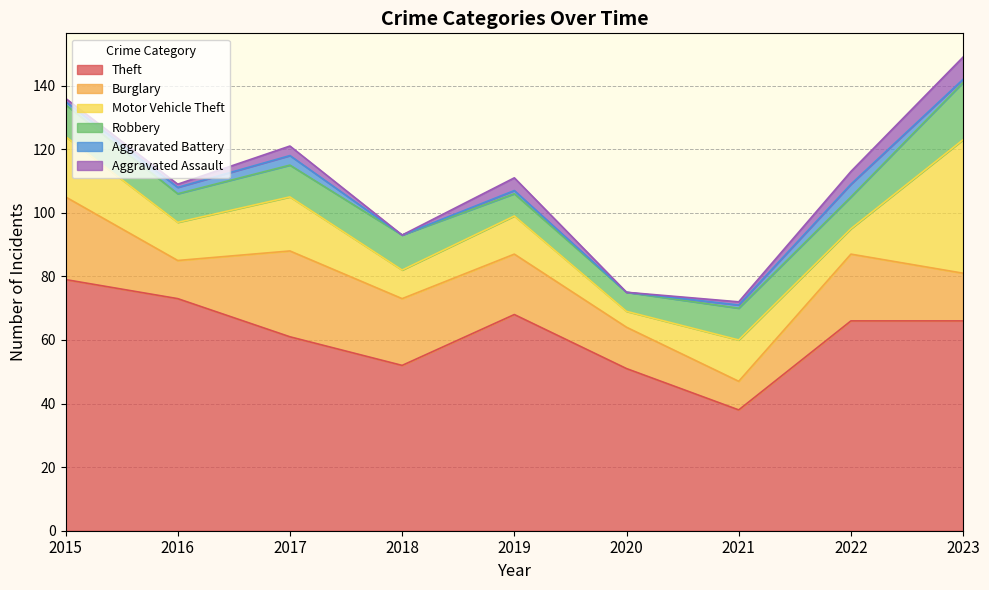

What is the total value across all series at 2016?

109